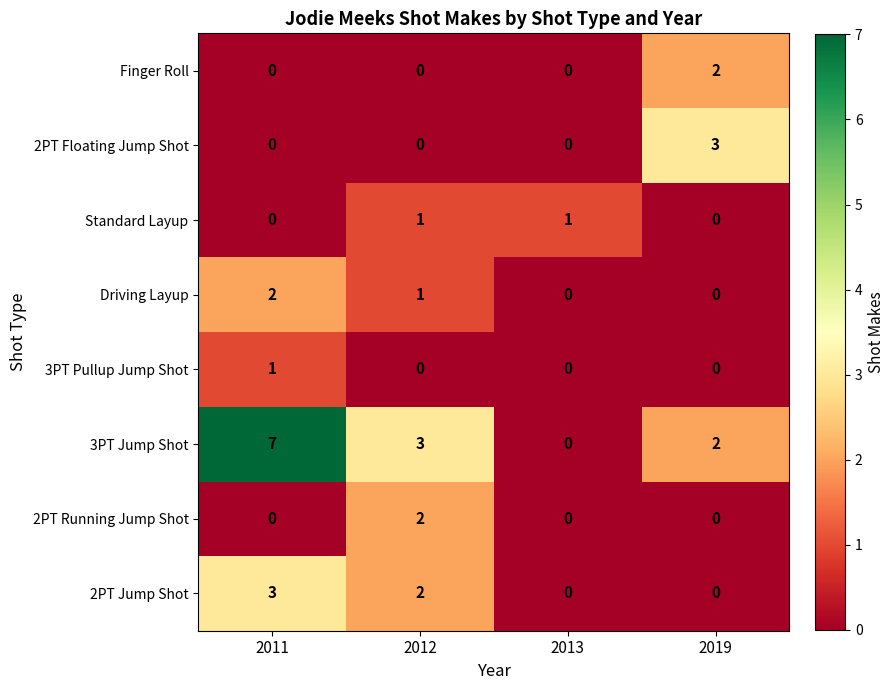

Which label corresponds to the largest value in the chart?

2011